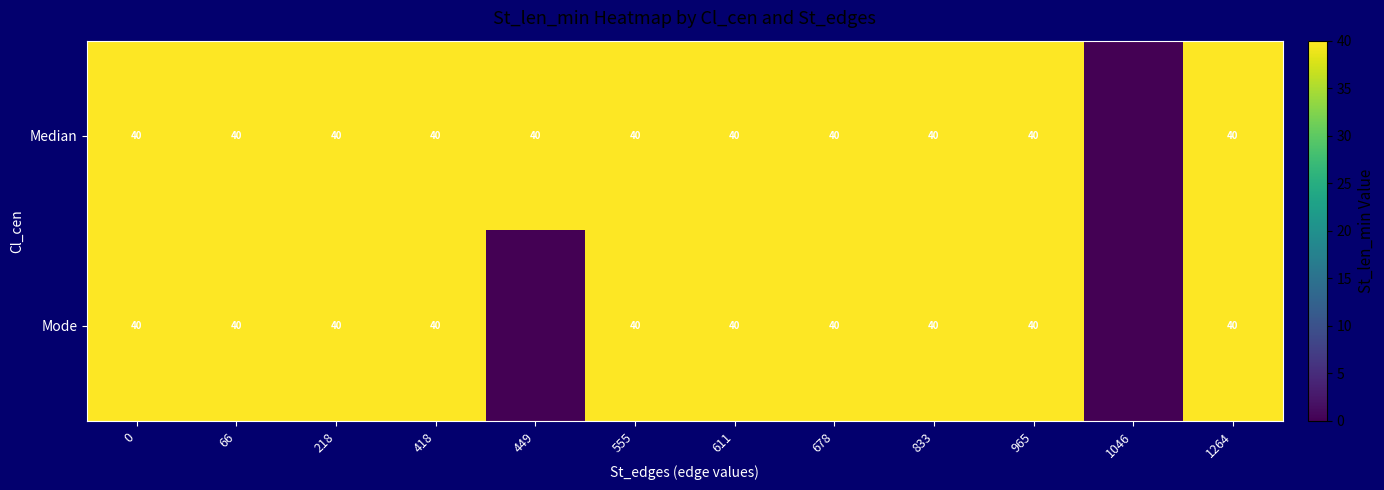

What is the total value across all series at 678?

80